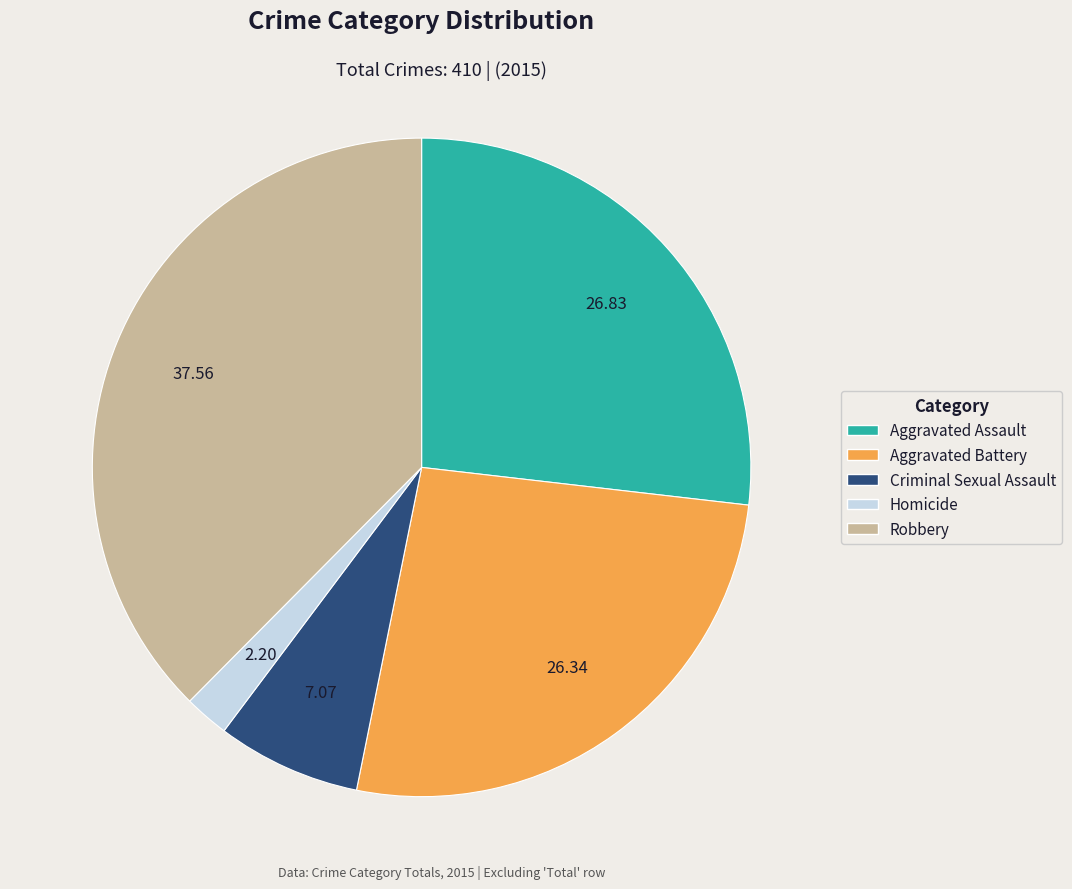

Which slice is the largest?

Robbery